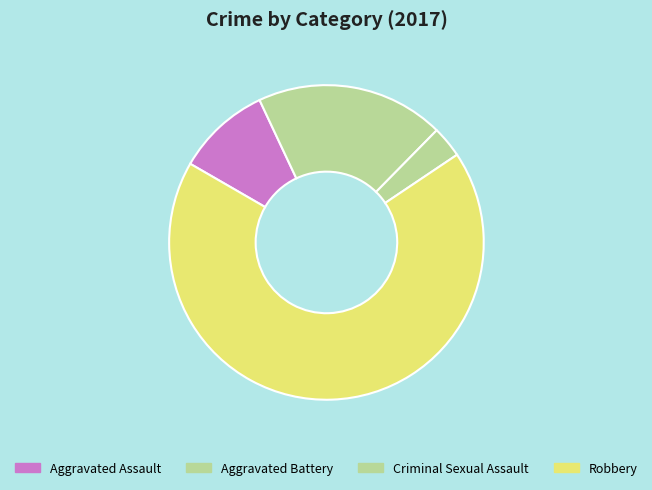

How many segments does this pie chart have?

4